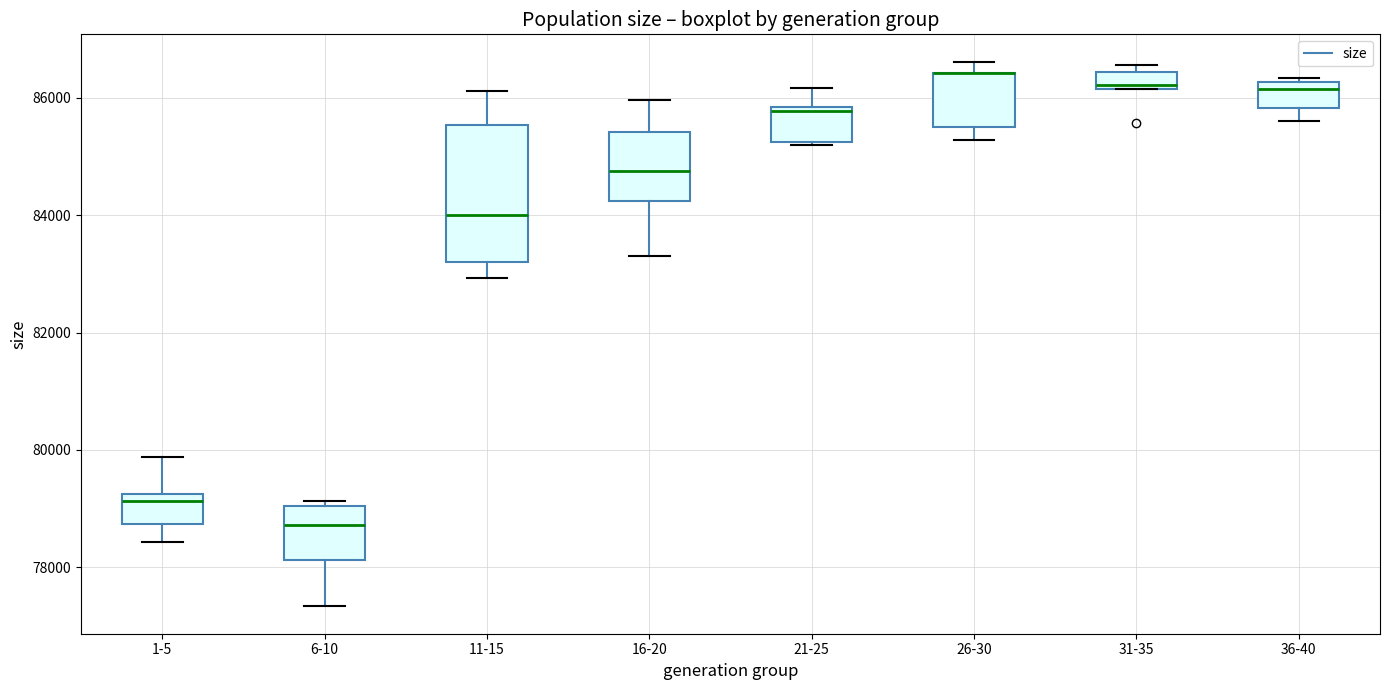

Comparing the boxes themselves (not the whiskers), which one is the tallest?

11-15